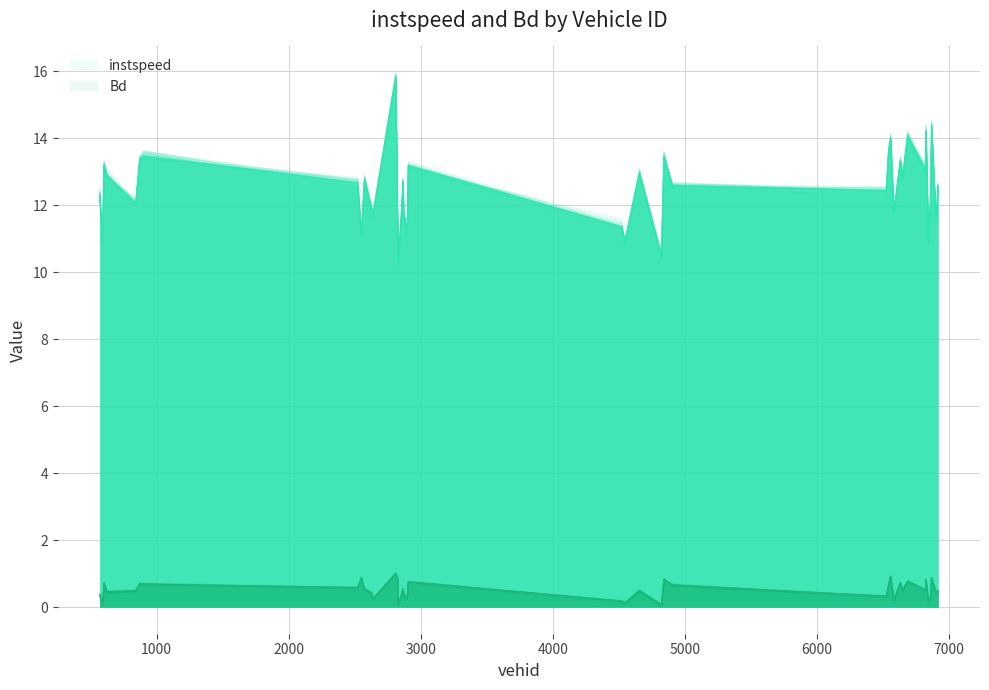

Count the number of data series in this chart.

2